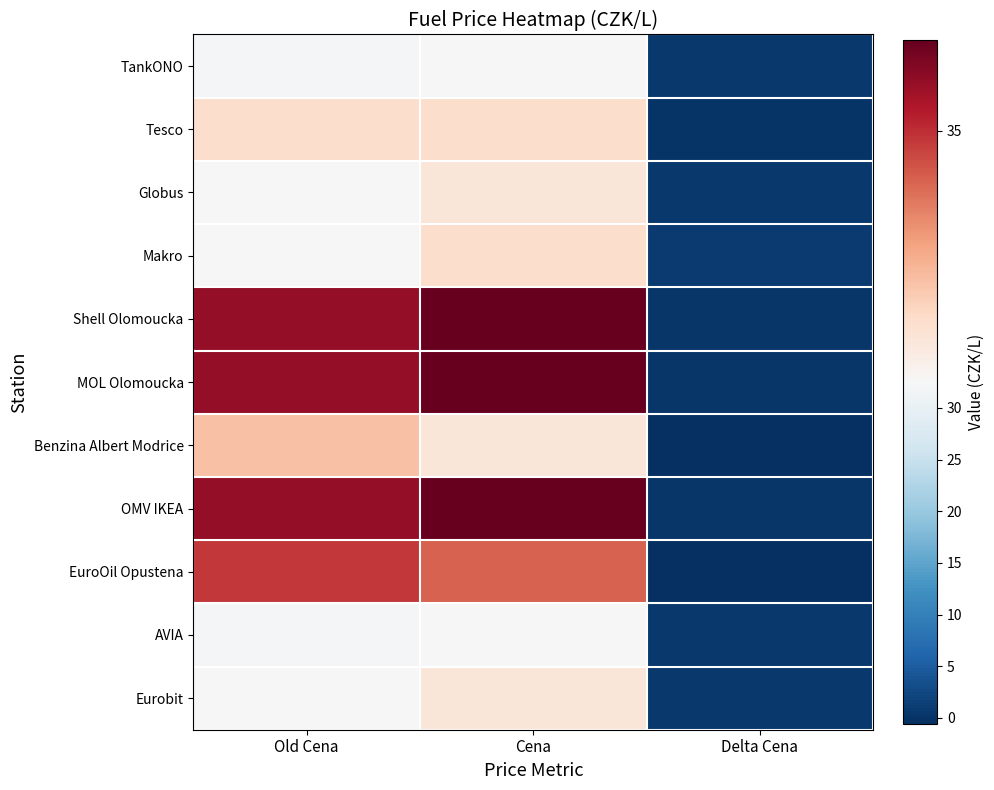

What is the smallest value displayed?

-0.6